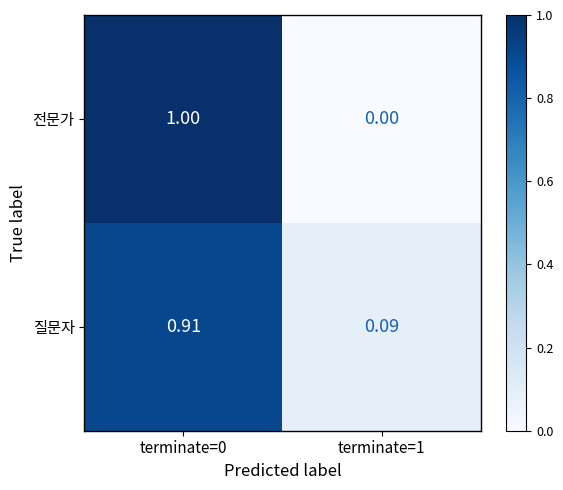

Is the value of 전문가 at terminate=1 greater than the value of 질문자 at terminate=1?

No